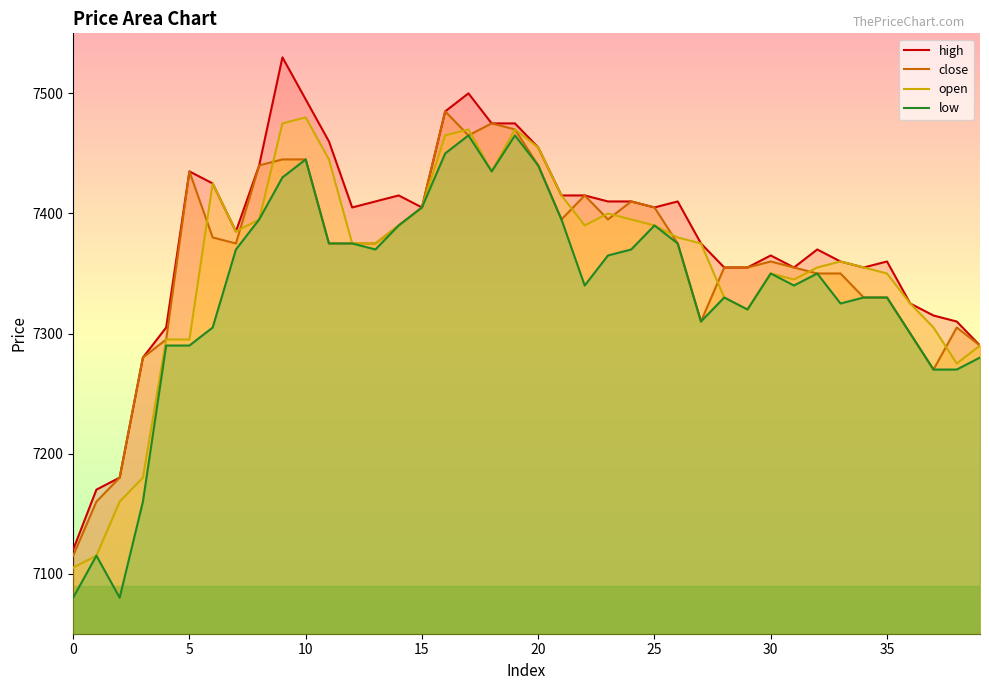

Which category has the highest value across all series?

9